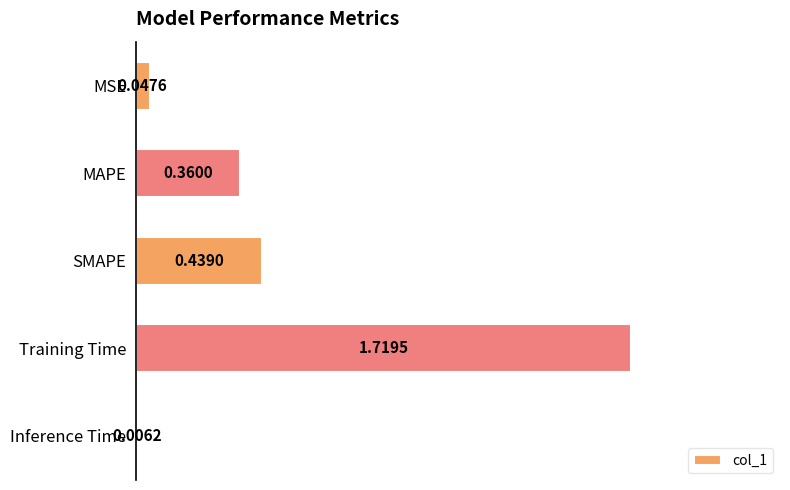

What is the change in value from MAPE to Training Time?

+1.4